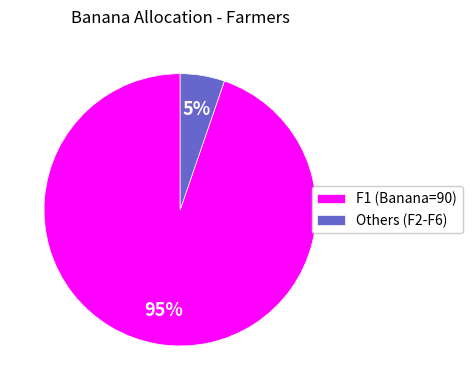

What is the smallest slice in the pie chart?

Others (F2-F6)